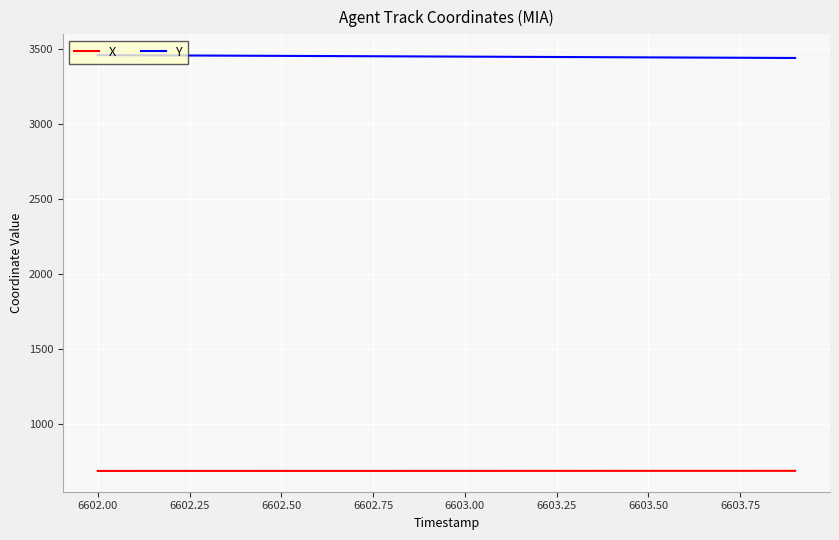

Which series has the largest total across all categories?

Y